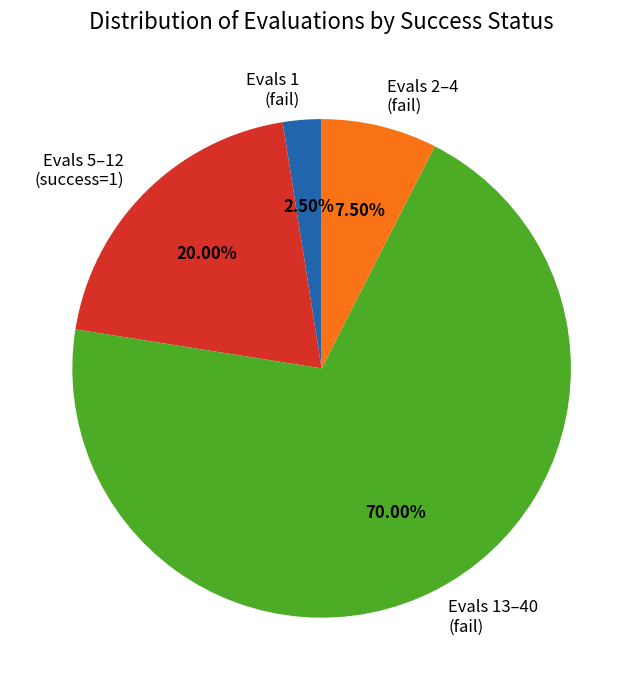

Combined, do Evals 1 (fail) and Evals 2–4 (fail) account for over 50%?

No